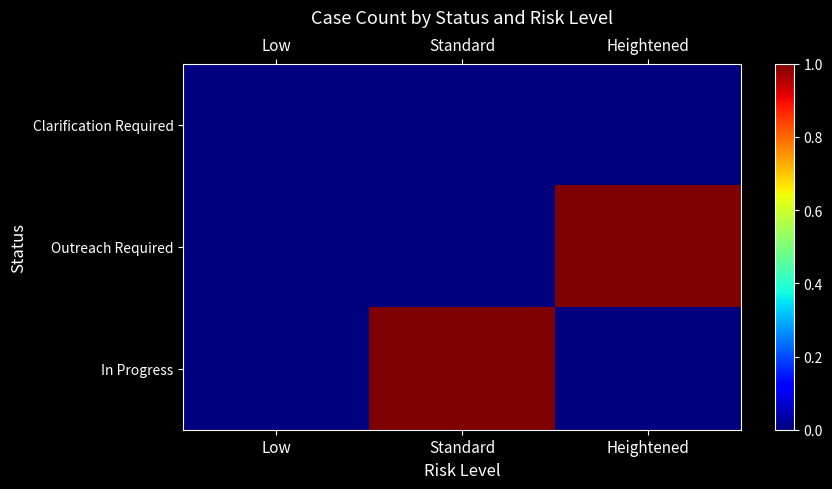

Reading left to right, what are all the values shown in this chart?

Clarification Required: Low=0	Standard=0	Heightened=0
Outreach Required: Low=0	Standard=0	Heightened=1
In Progress: Low=0	Standard=1	Heightened=0